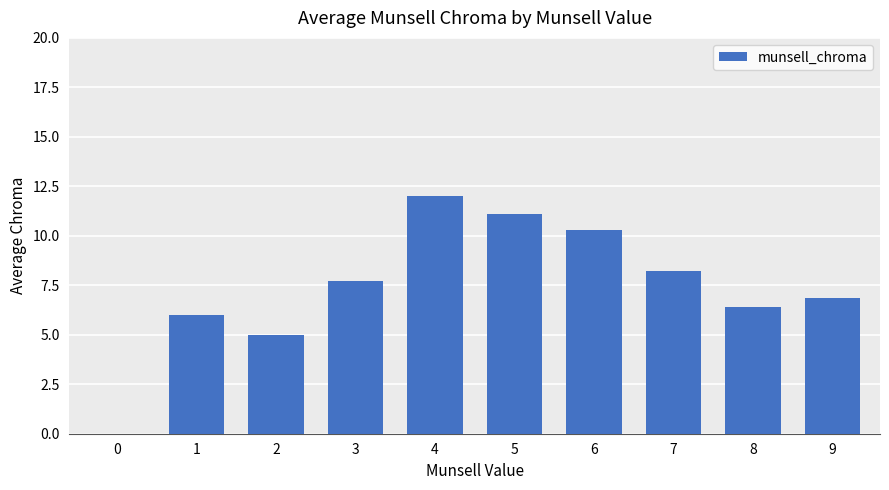

Which label corresponds to the largest value in the chart?

4